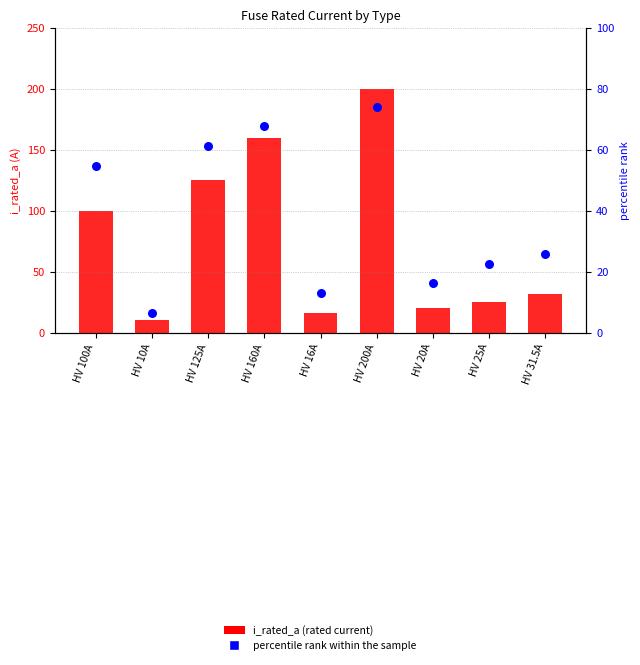

What is the total value across all series at HV 25A?

47.6